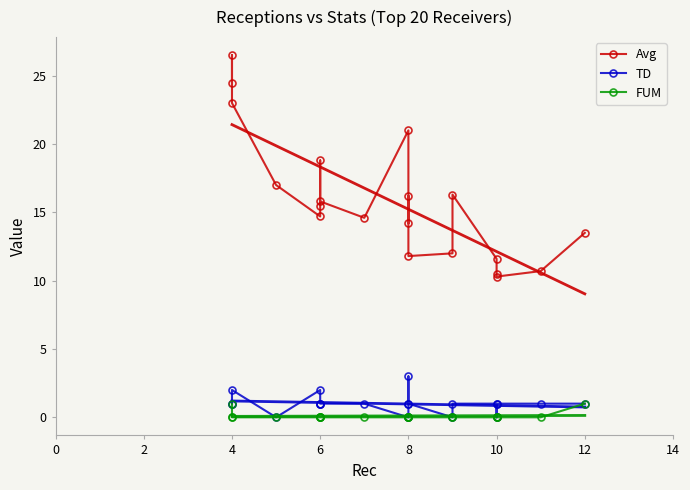

Is it true that TD equals 1.5 at 0?

False